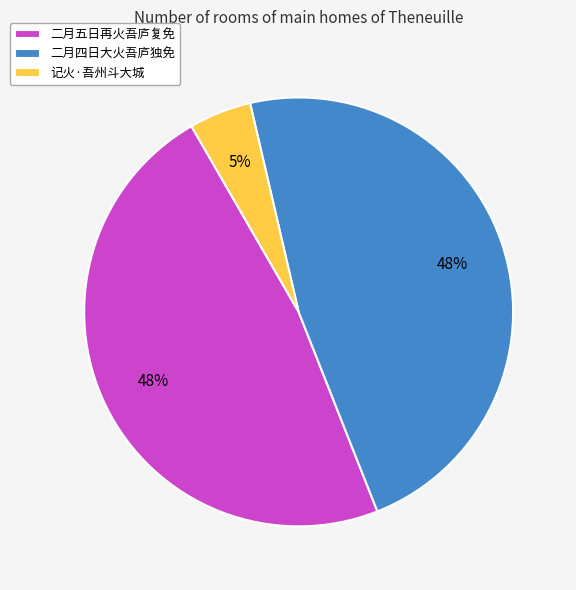

Which category has the smallest portion of the pie?

记火·吾州斗大城